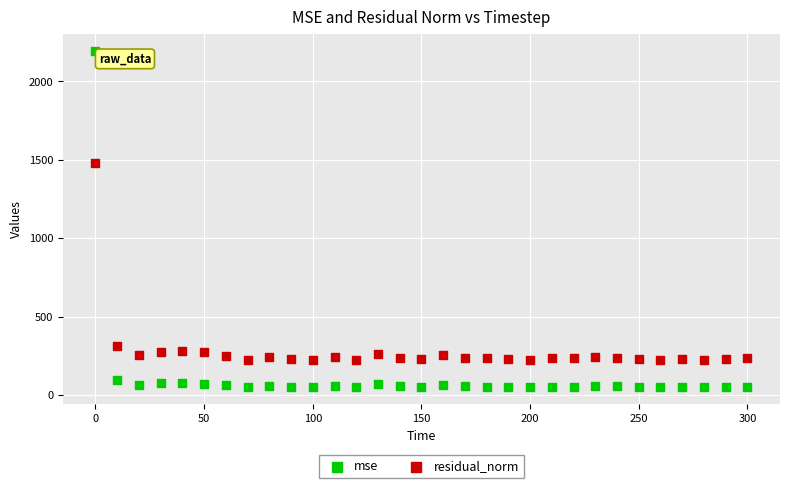

Across all data points, what is the range of X values (max minus min)?

300.0